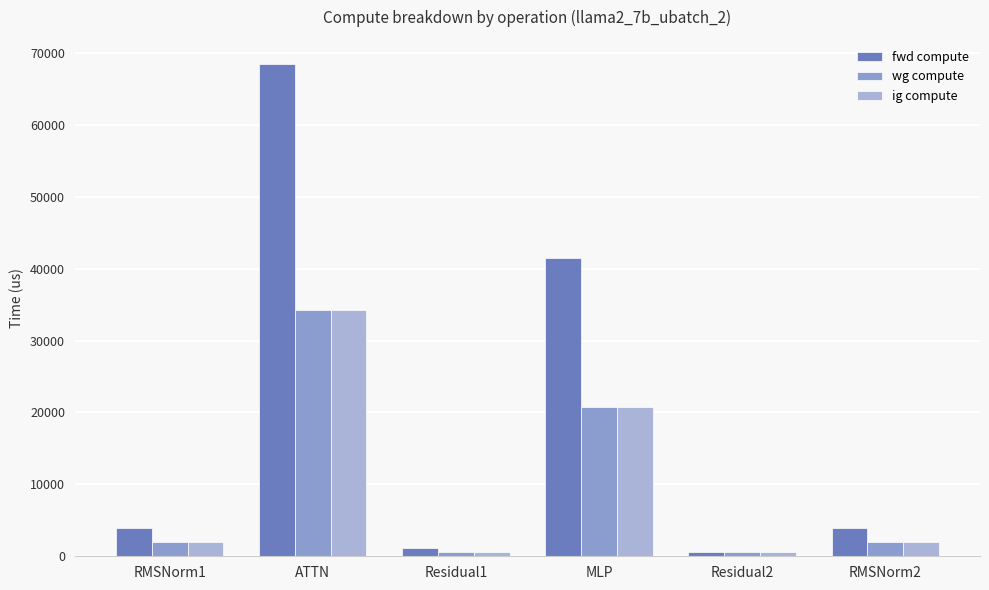

Is it true that ig compute equals 34203.1 at ATTN?

True